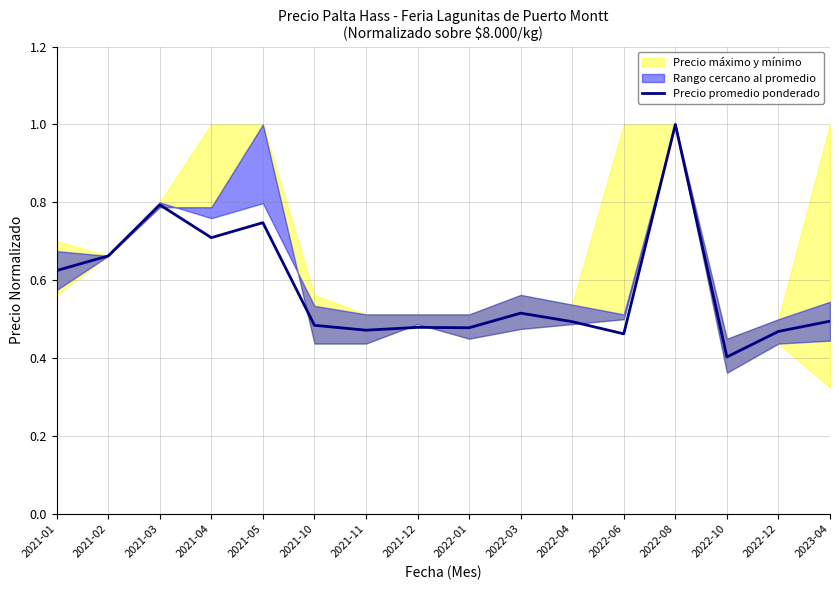

What is the average value?

0.6